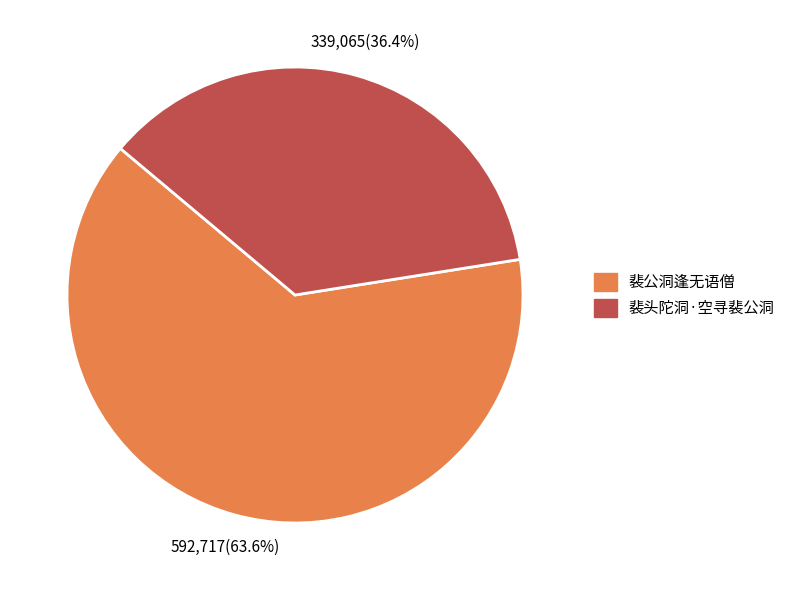

To the nearest percent, what is the average slice percentage?

50%